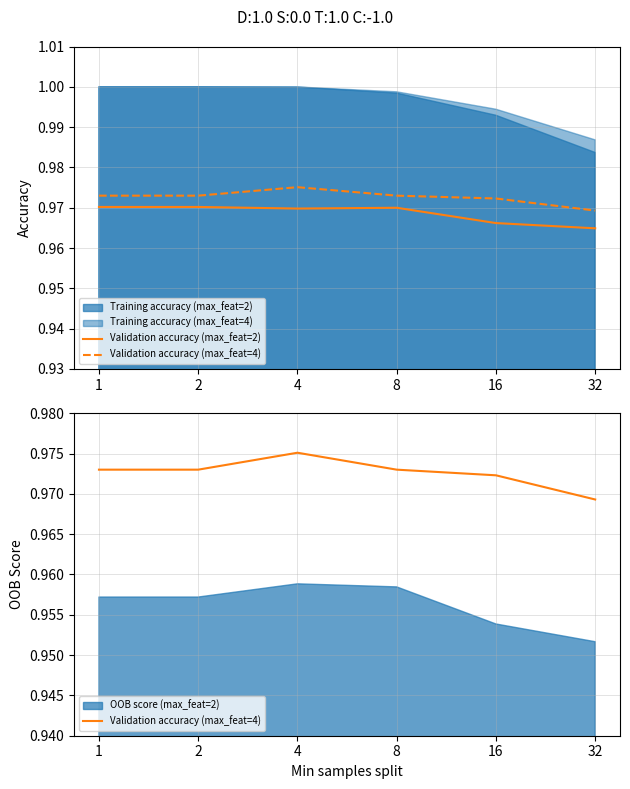

True or false: Validation accuracy (max_feat=2) and Validation accuracy (max_feat=4) cross at least once.

False